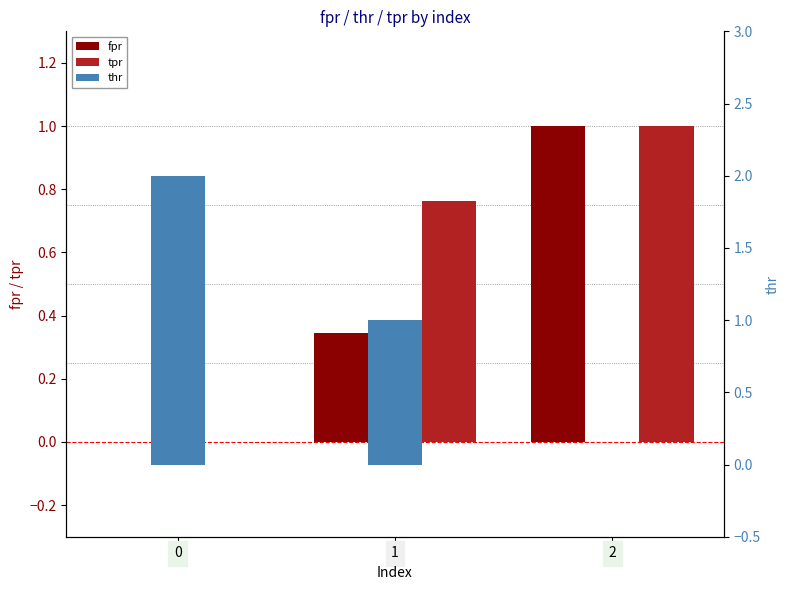

Is the value of fpr at 1 greater than the value of tpr at 1?

No